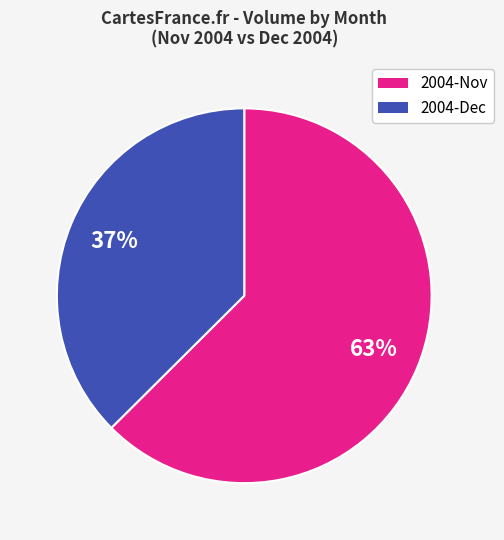

To the nearest percent, what is the average slice percentage?

50%